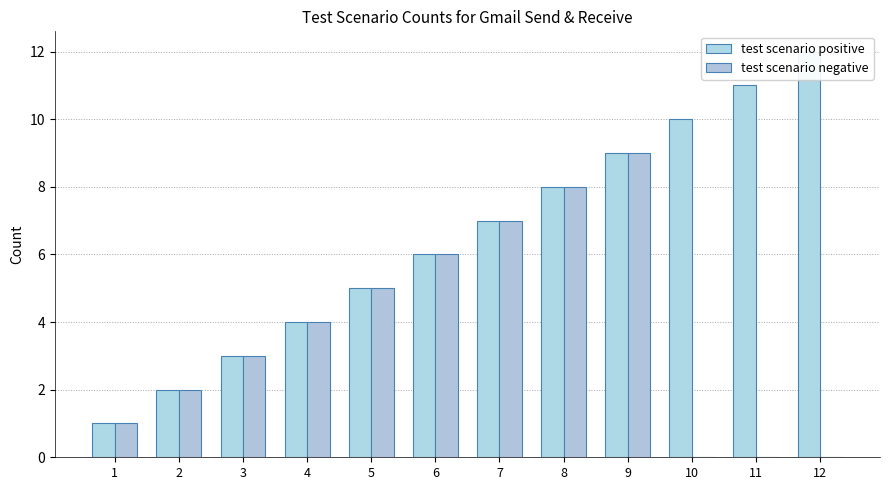

What is the average value of the test scenario positive series?

6